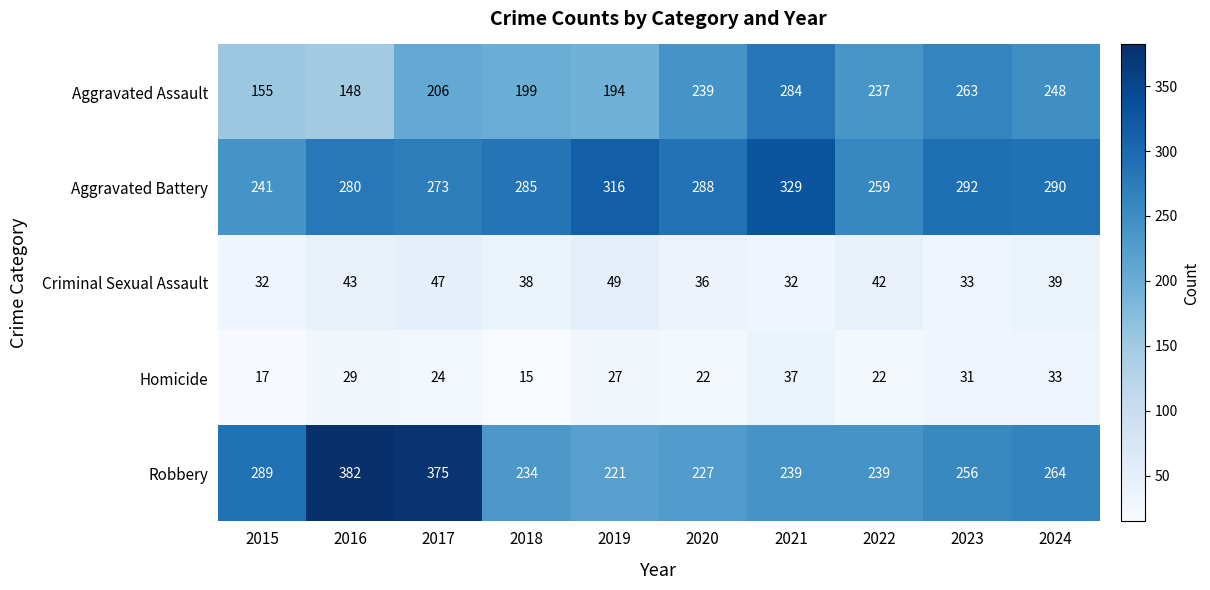

Which category has the lowest value in the Aggravated Battery series?

2015